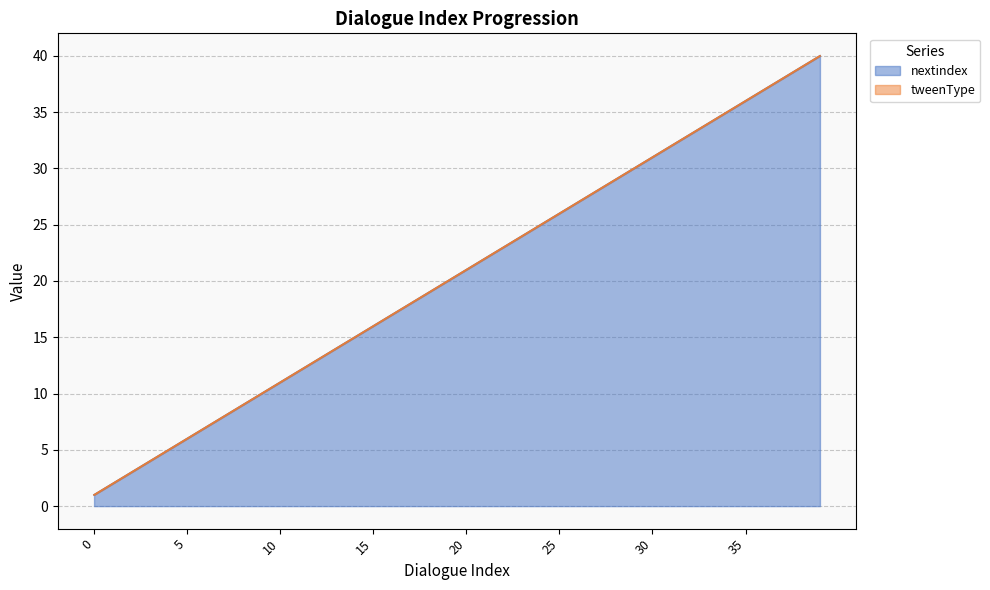

Approximately how many times larger is the value at 7 compared to 30?

0.3